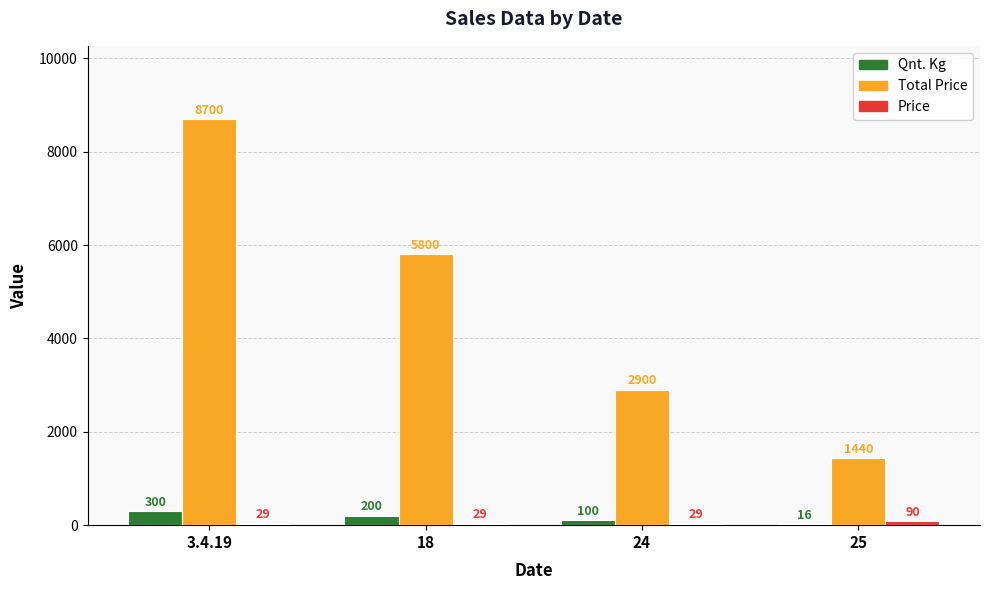

At which category is the sum across all series the highest?

3.4.19